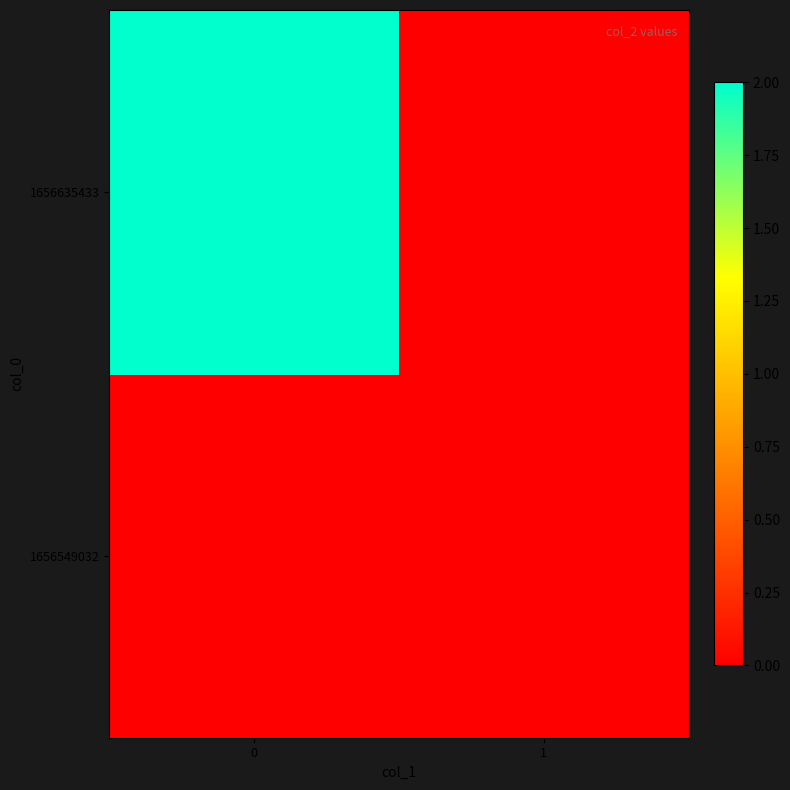

Rank the series at 0 from highest to lowest value.

1656635433, 1656549032